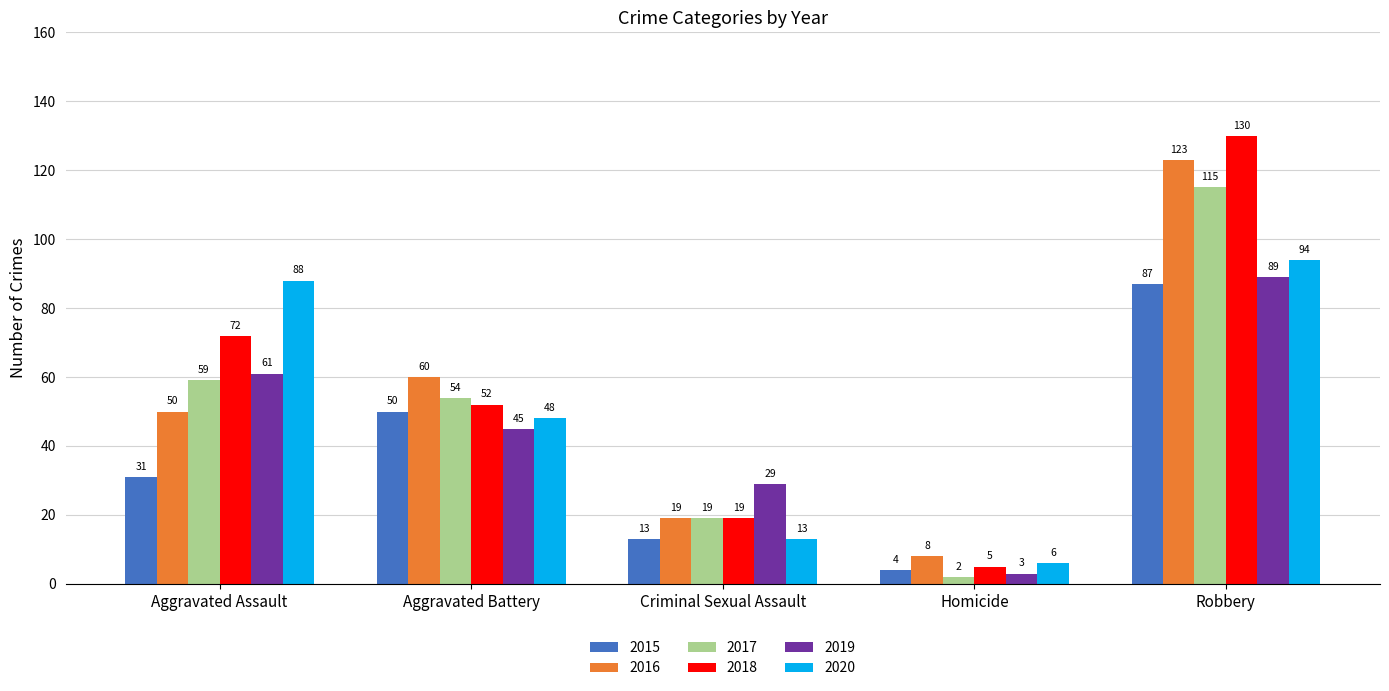

True or false: 2018 has a value of 130 at Robbery.

True